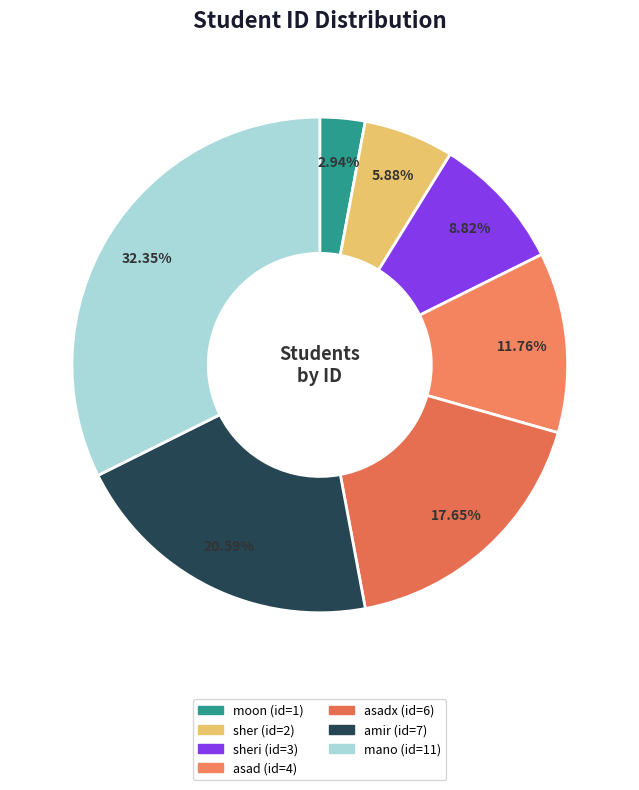

To the nearest percent, what is the average slice percentage?

14%